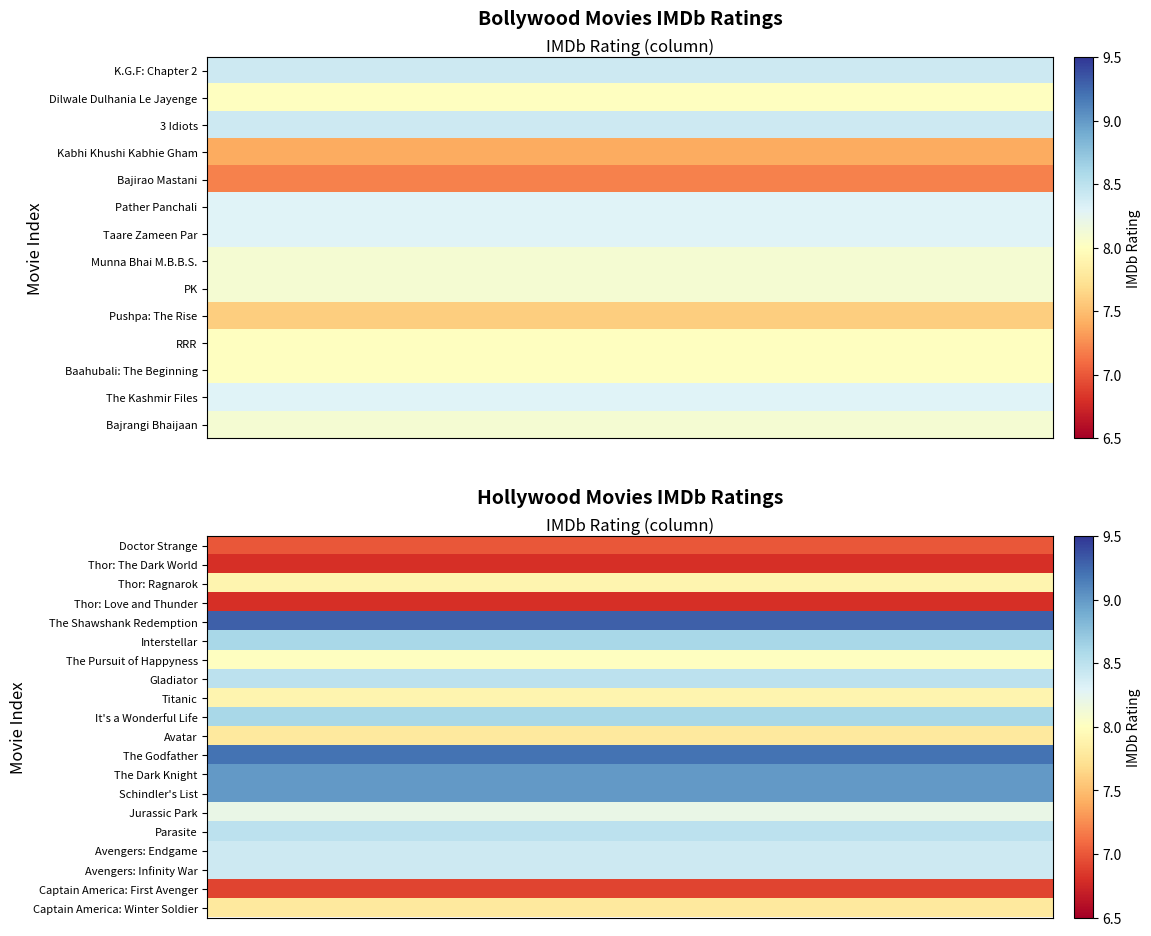

How many categories are shown in the chart?

14